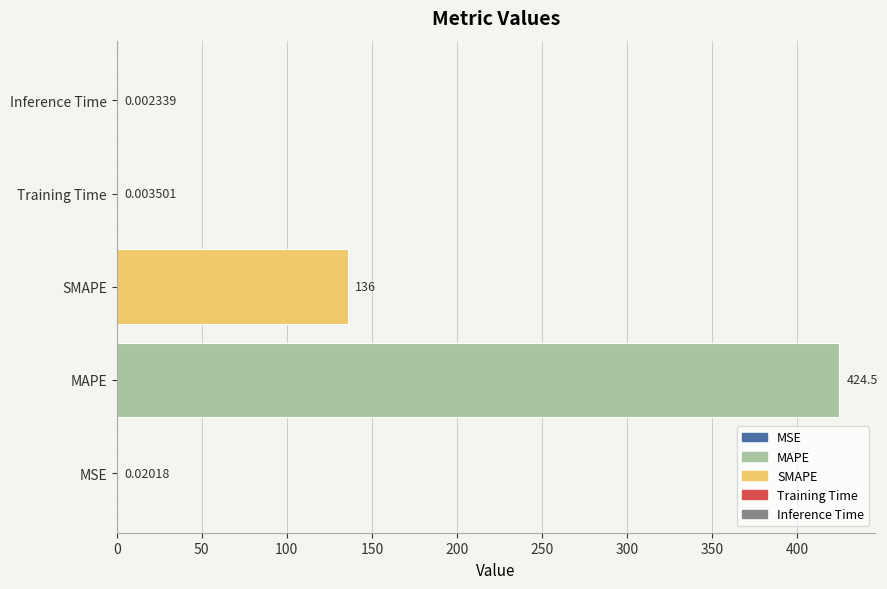

What is the sum of all values?

560.5